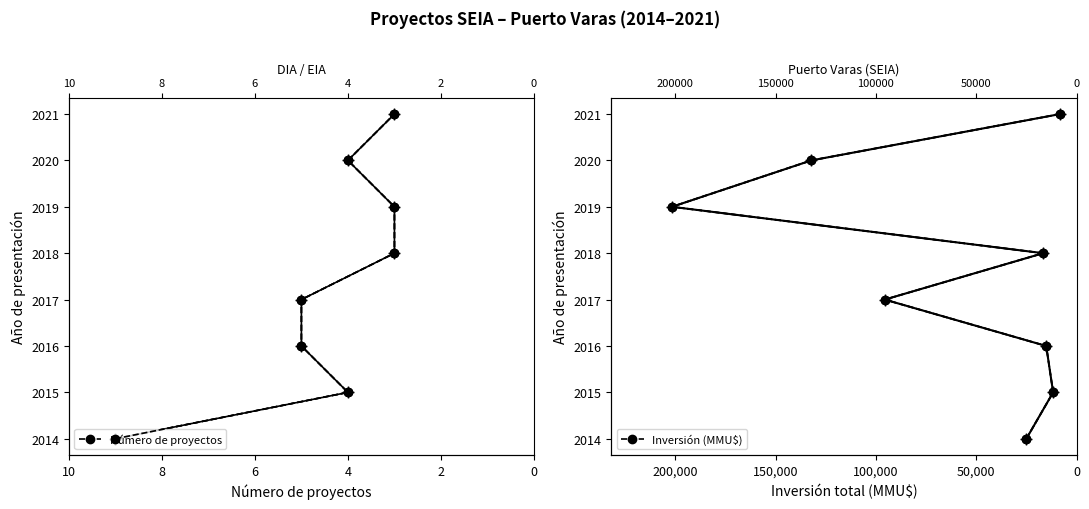

True or false: Inversión (MMU$) and Número de proyectos intersect in this chart.

False